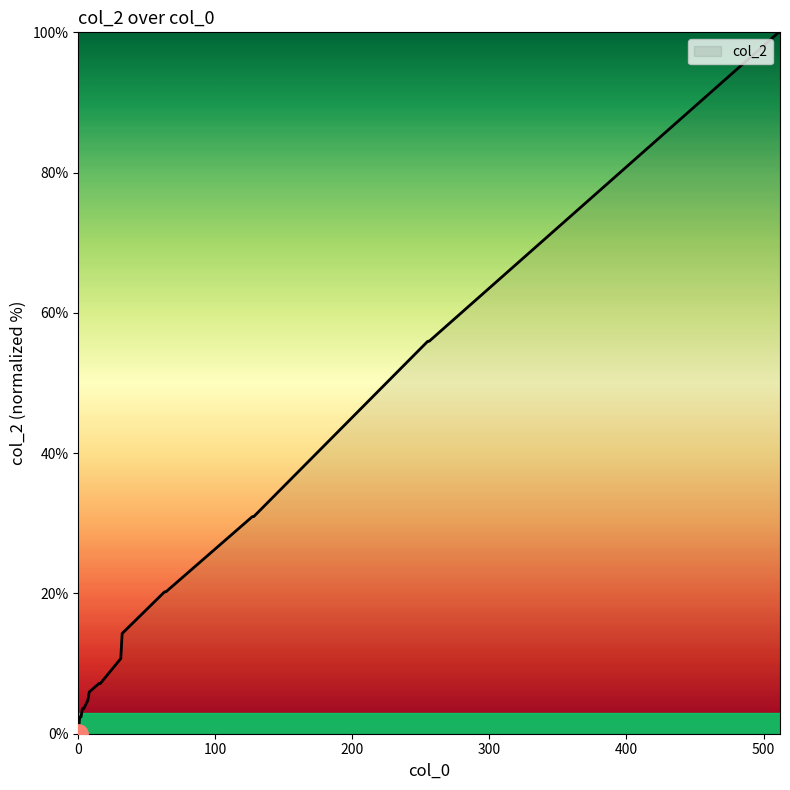

What is the difference between the maximum and minimum values?

100.0